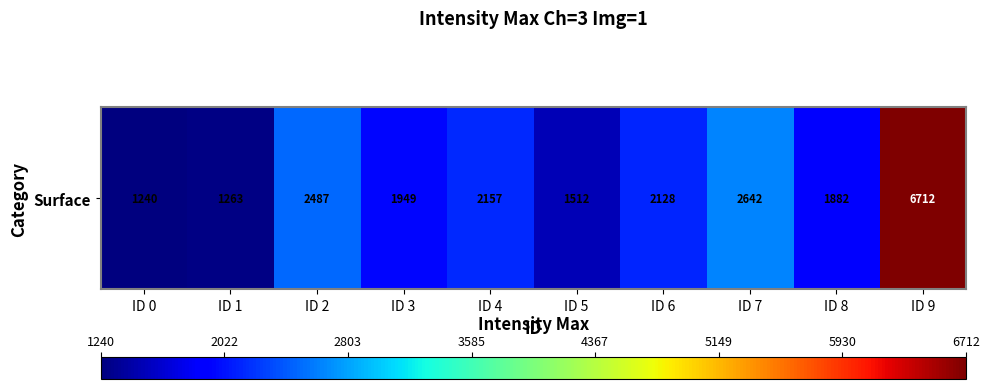

What is the difference between the values at ID 7 and ID 2?

155